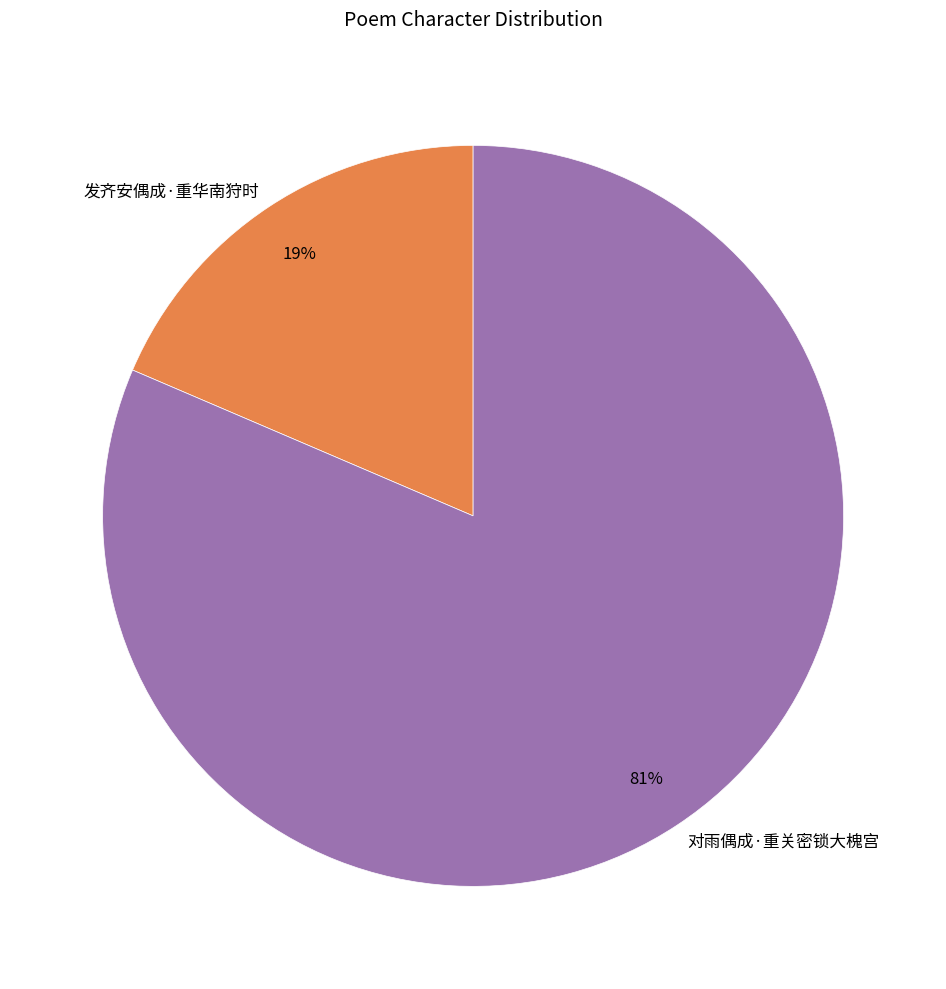

To the nearest percent, what portion does 对雨偶成·重关密锁大槐宫 represent?

81%